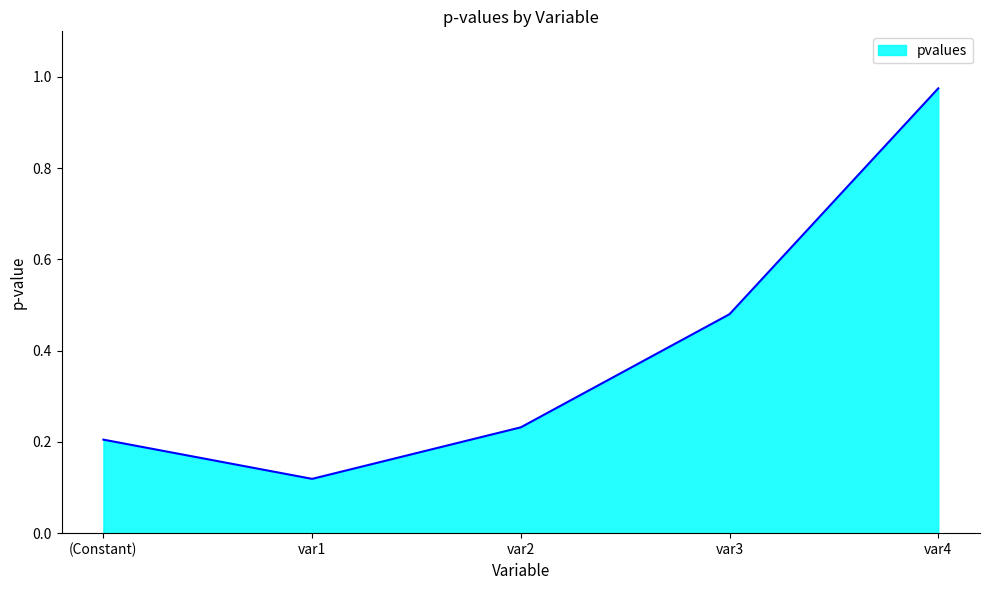

The value at (Constant) is 0.2. True or false?

True